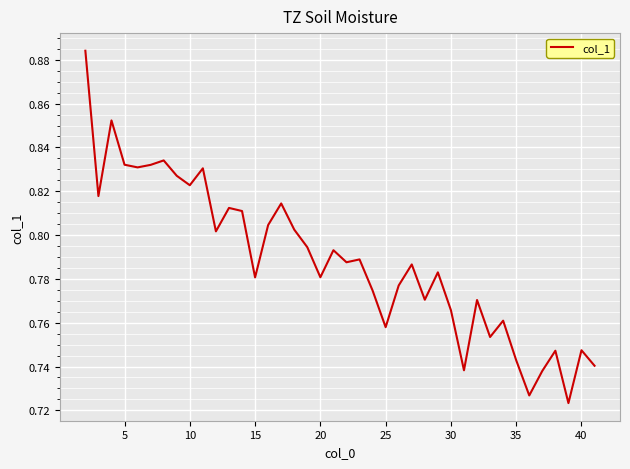

Reading left to right, transcribe all the data shown in this chart.

0.9	0.8	0.9	0.8	0.8	0.8	0.8	0.8	0.8	0.8	0.8	0.8	0.8	0.8	0.8	0.8	0.8	0.8	0.8	0.8	0.8	0.8	0.8	0.8	0.8	0.8	0.8	0.8	0.8	0.7	0.8	0.8	0.8	0.7	0.7	0.7	0.7	0.7	0.7	0.7